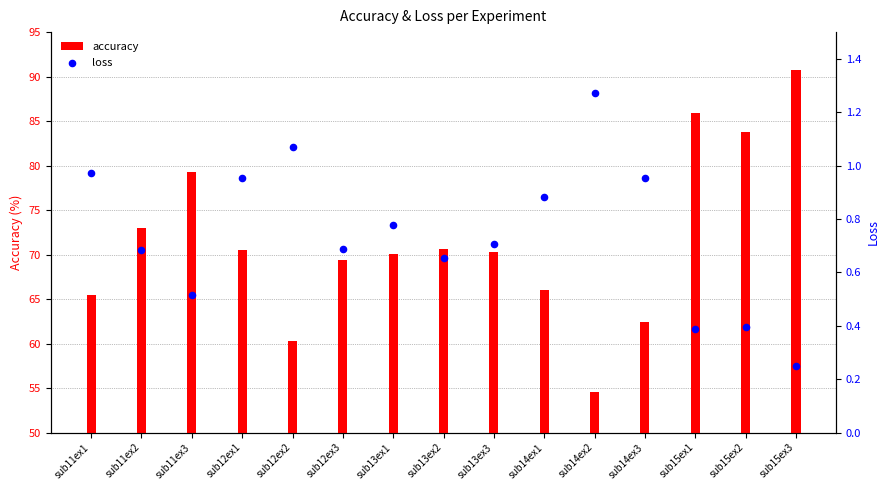

At how many categories does at least one series exceed 39?

15